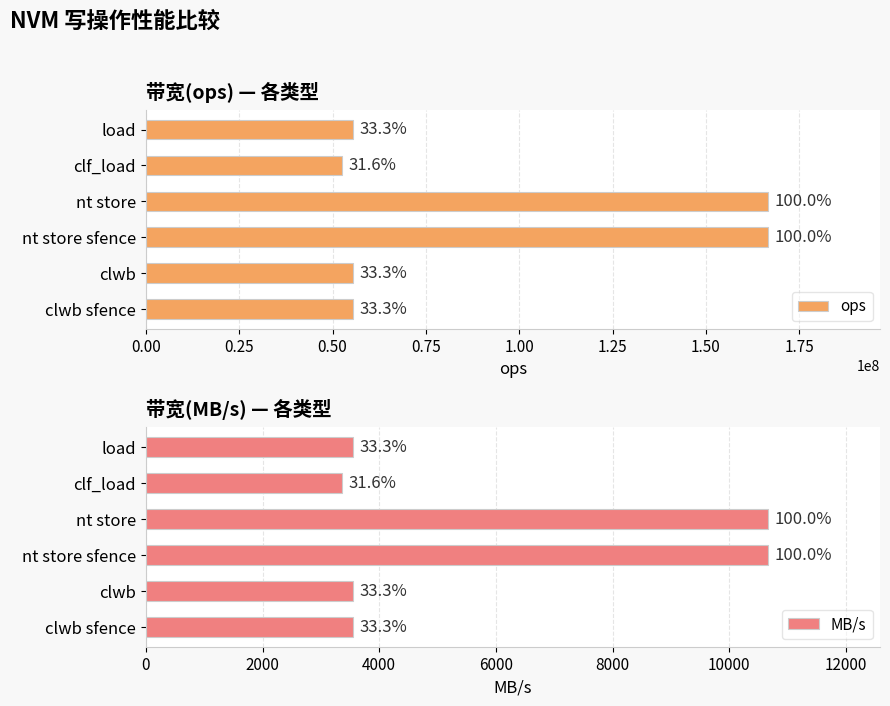

What is the maximum value for MB/s?

10666